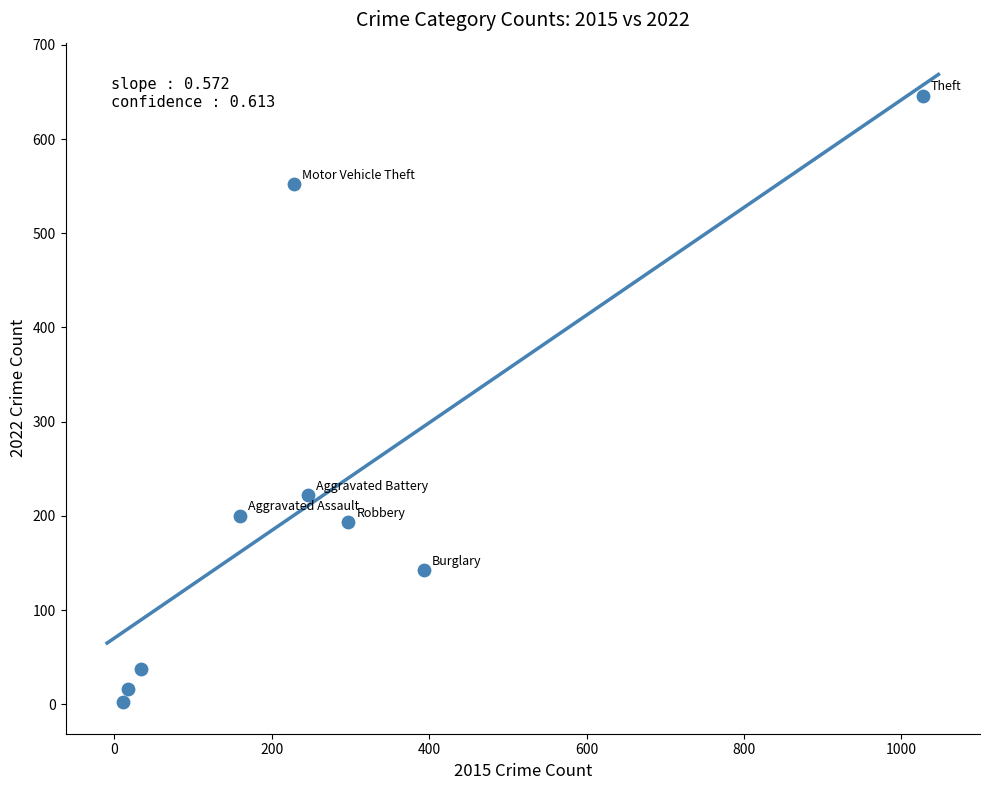

What Y value in the scatter plot is closest to 324?

222